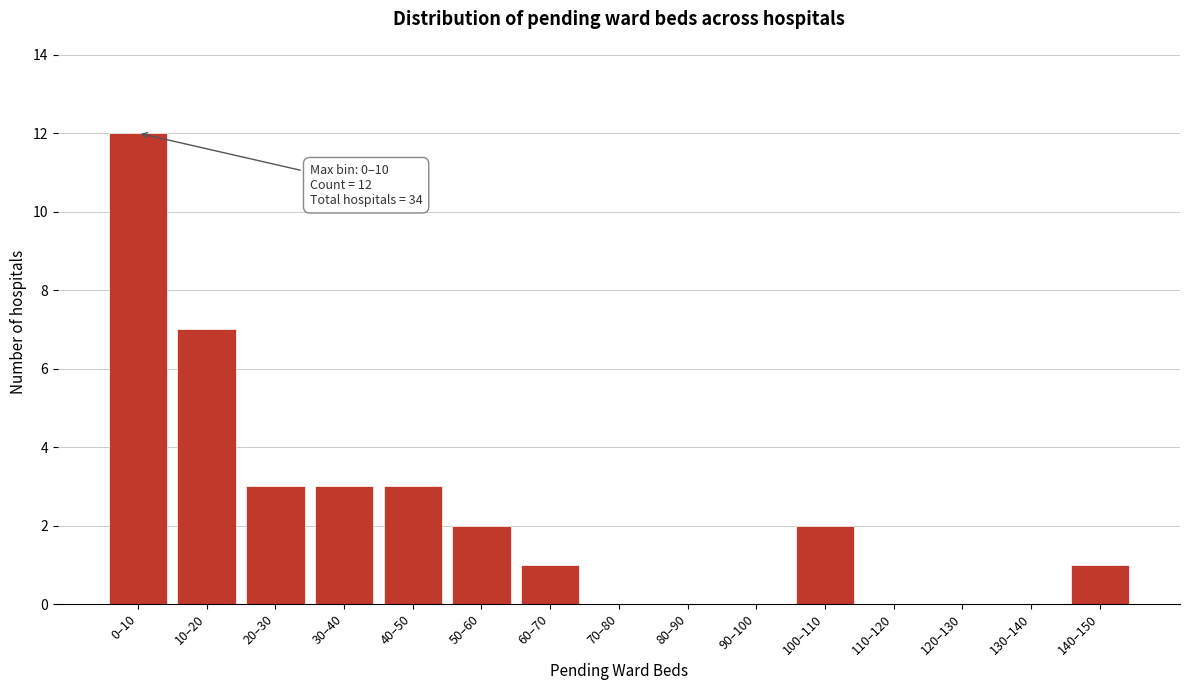

Reading left to right, what are all the values shown in this chart?

0–10=12	10–20=7	20–30=3	30–40=3	40–50=3	50–60=2	60–70=1	70–80=0	80–90=0	90–100=0	100–110=2	110–120=0	120–130=0	130–140=0	140–150=1